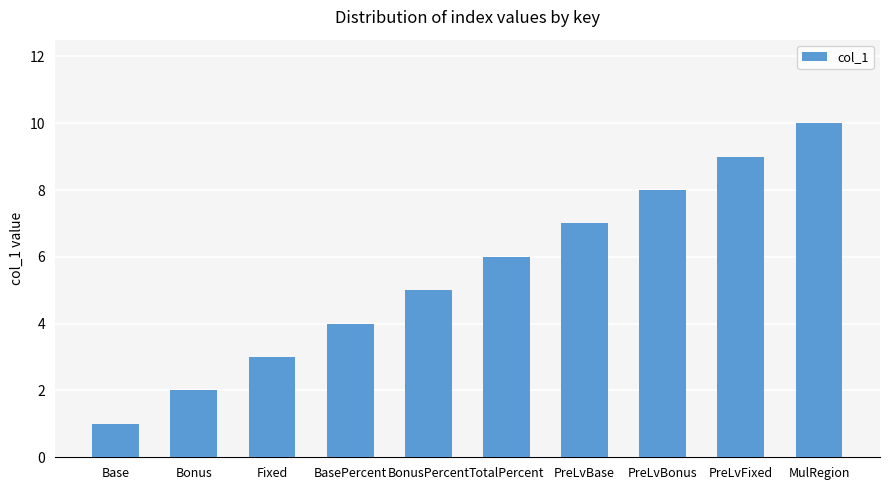

The chart shows a value of 1 at Base. True or false?

True